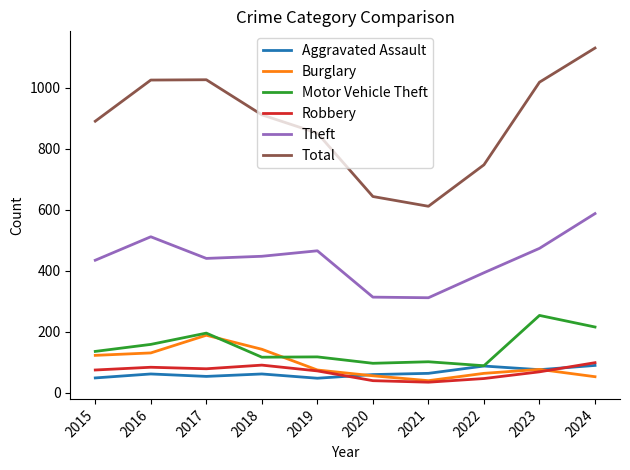

Which label corresponds to the largest value in the chart?

2024